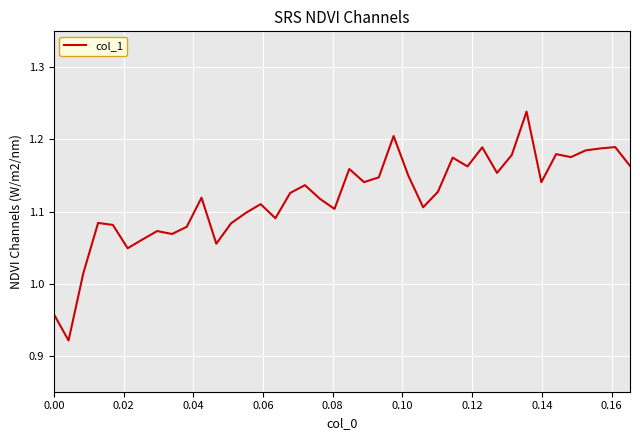

What is the difference between the maximum and minimum values?

0.3